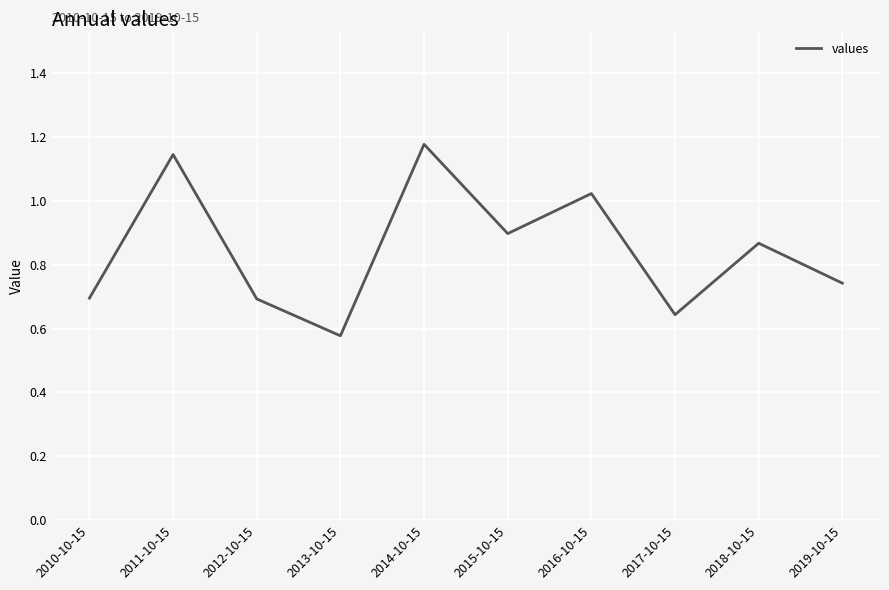

What position from the right is 2014-10-15?

6